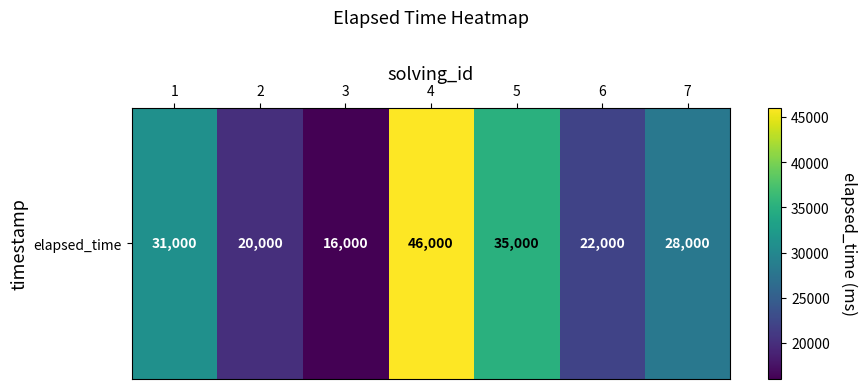

The chart shows a value of 4971 at 6. True or false?

False